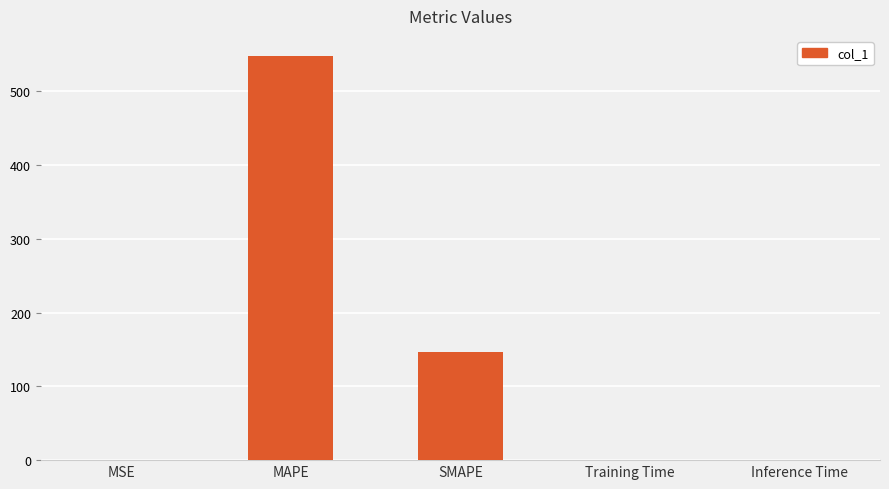

What is the maximum value shown in the chart?

547.7